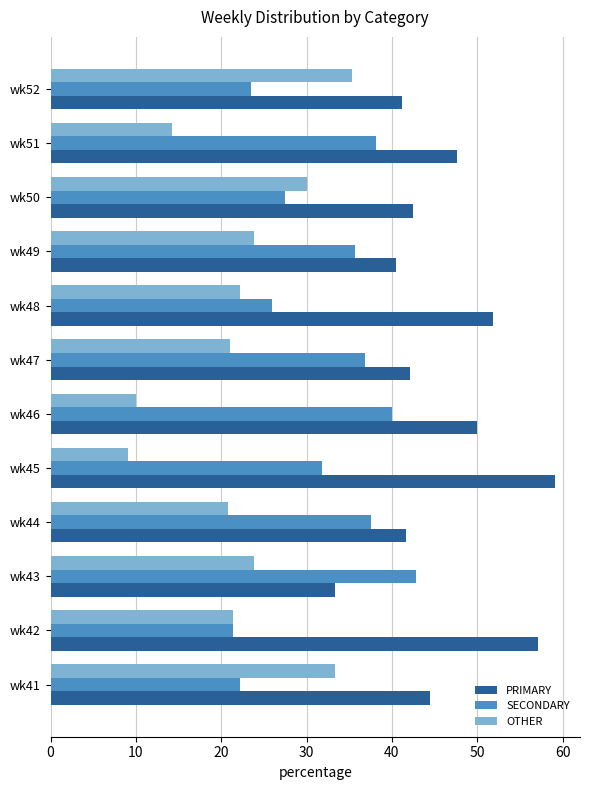

How many values in the PRIMARY series are below 44?

6